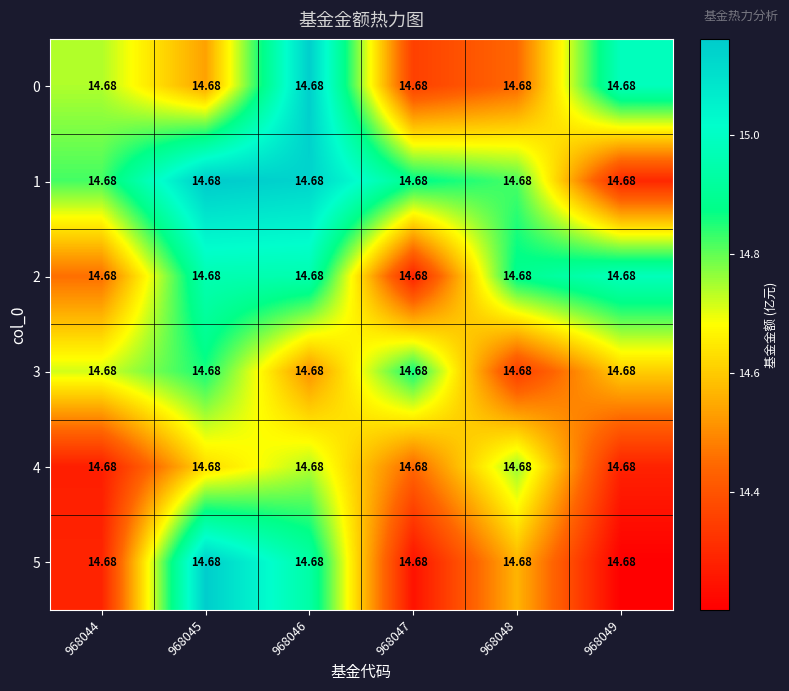

What is the spread (max minus min) of values at 968046?

0.6